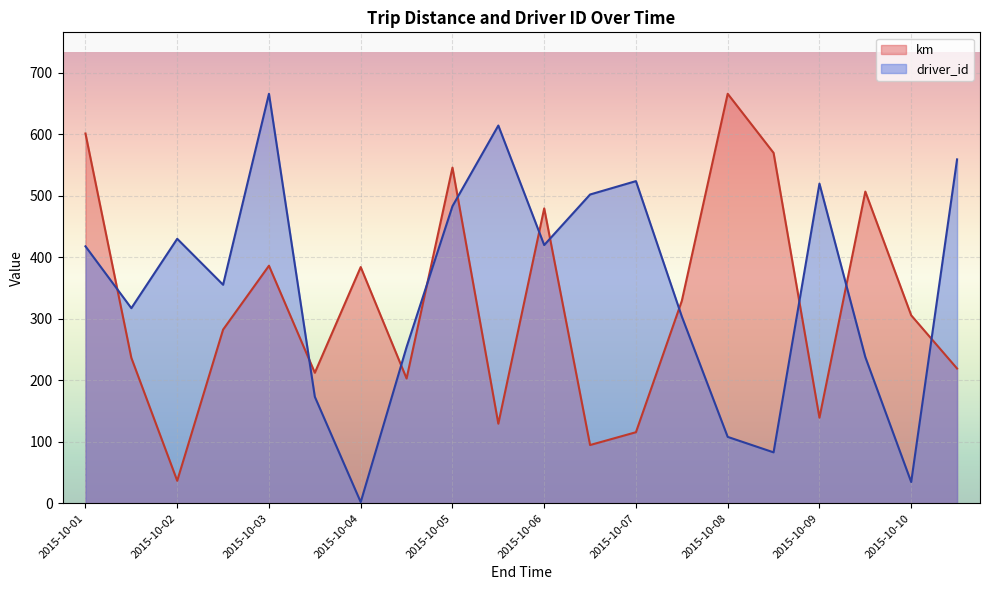

Reading left to right, extract all data points from this chart.

km: 601.4	236.6	36.7	282.5	386.4	212.3	384.2	203.0	545.9	129.5	479.6	94.8	115.7	329.3	666.0	569.9	139.2	507.0	305.7	219.3
driver_id: 418.0	317.4	430.2	355.4	666.0	173.3	2.0	254.2	483.2	614.4	420.0	502.2	524.0	303.8	108.1	82.9	519.9	237.9	34.7	559.3